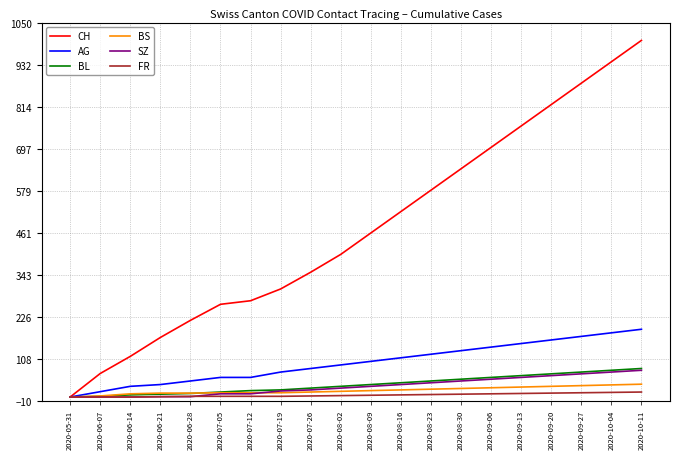

At how many categories does at least one series exceed 748?

5